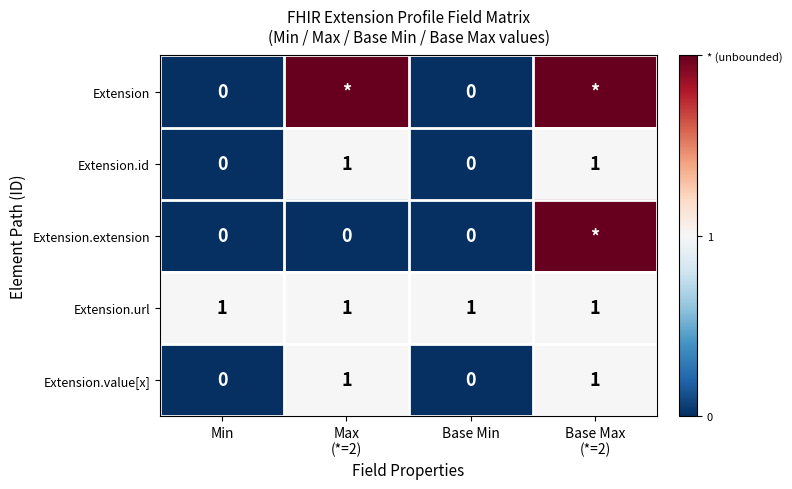

Which series has the largest range (max minus min)?

Extension